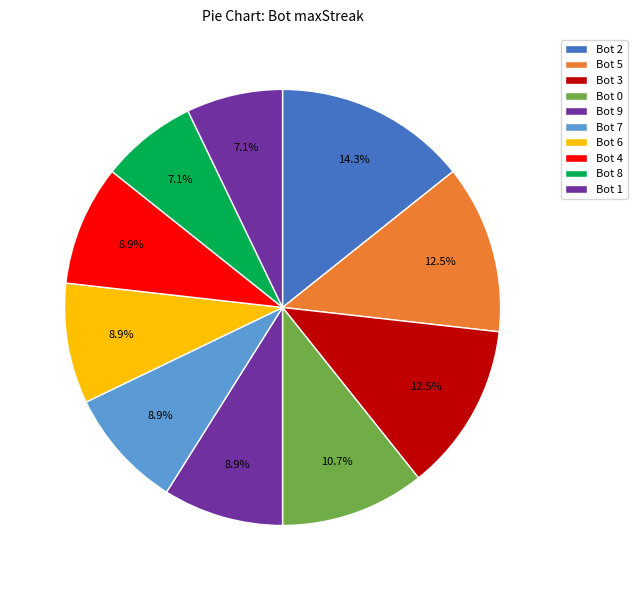

How many segments does this pie chart have?

10